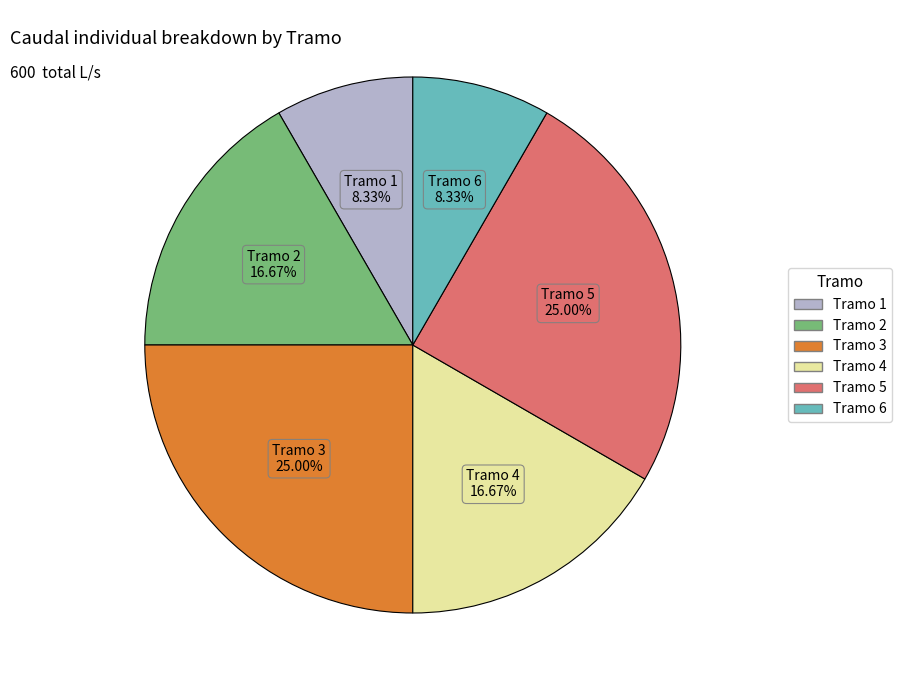

Is there any slice that represents more than half of the pie?

No